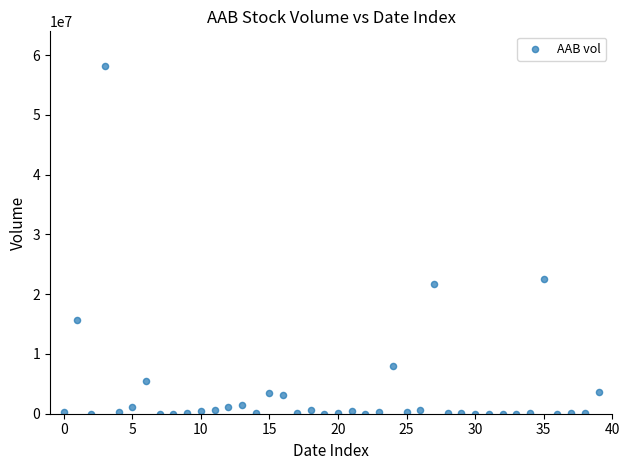

What Y value in the scatter plot is closest to 29081022?

22611665